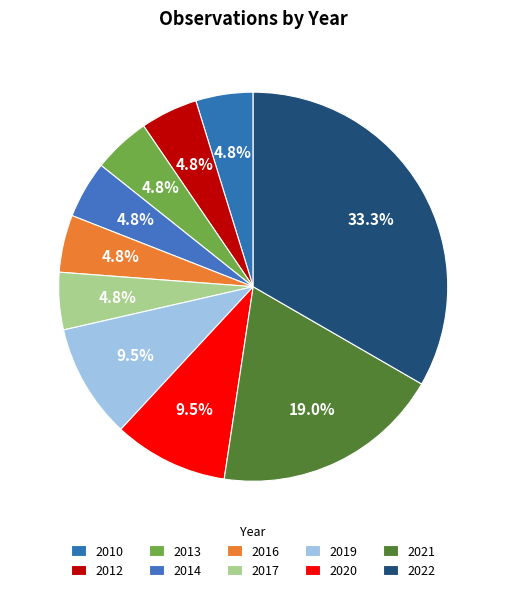

Which category has the biggest portion of the pie?

2022